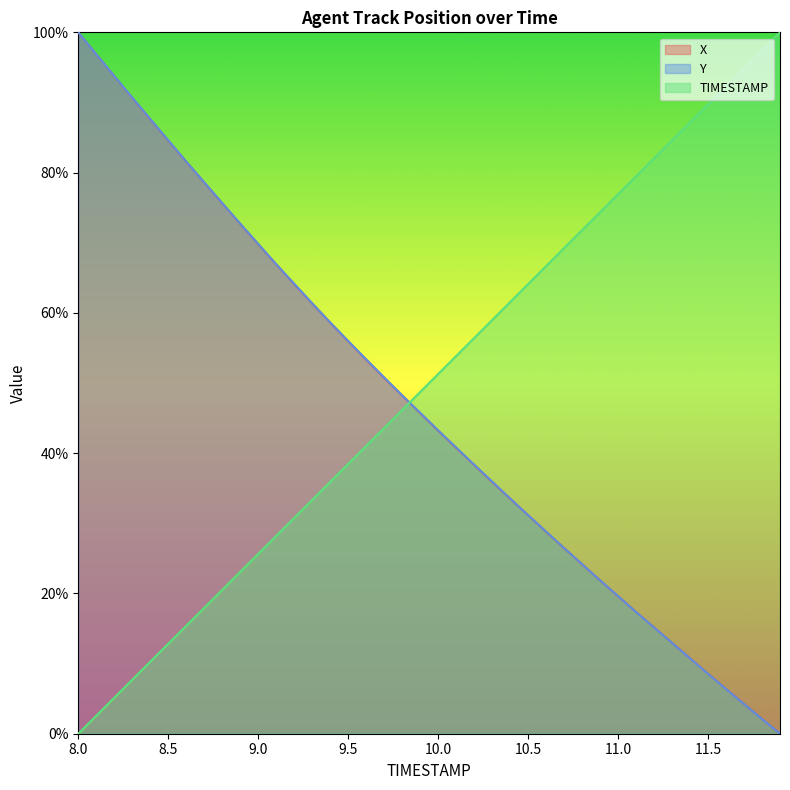

At which label does TIMESTAMP reach its minimum?

8.0